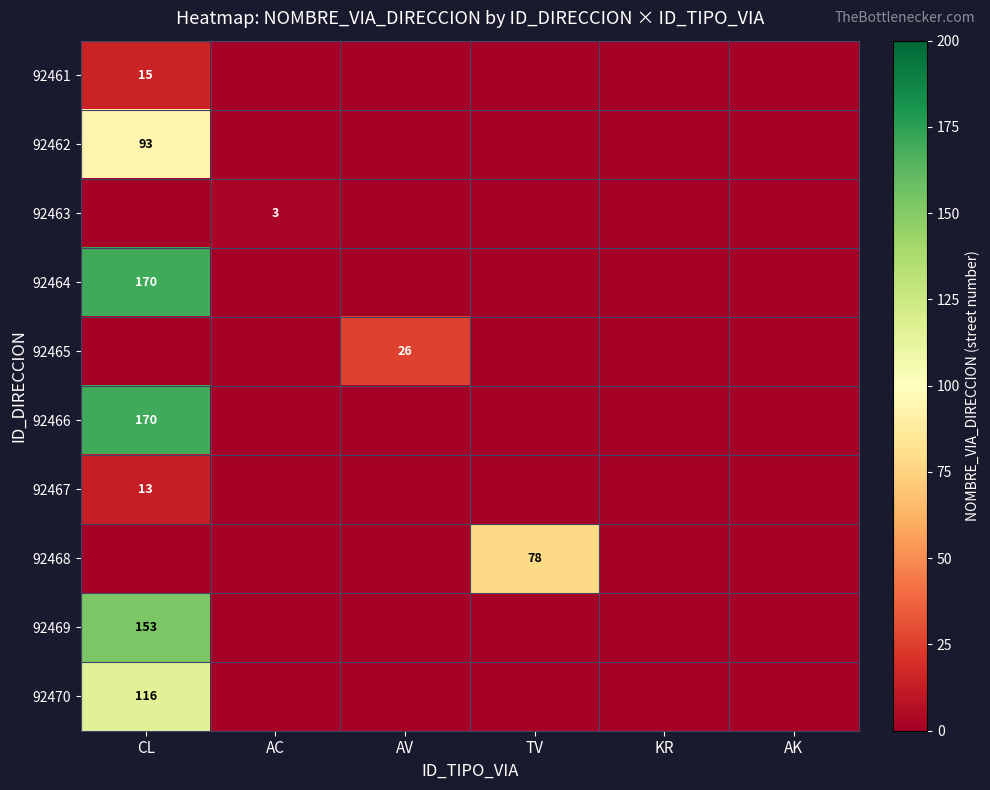

Count the number of data series in this chart.

10